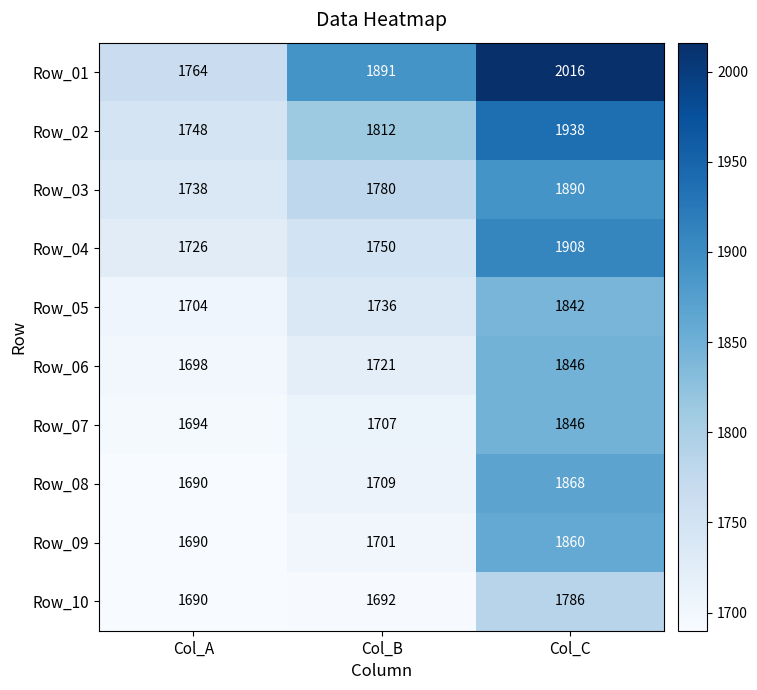

What is the difference between the second highest and minimum values in the Row_01 series?

127